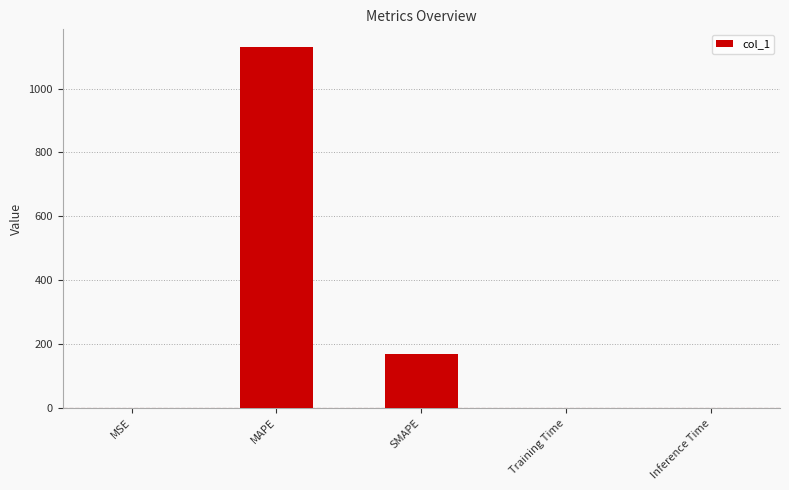

Is it true that the value at MAPE is 1128.7?

True